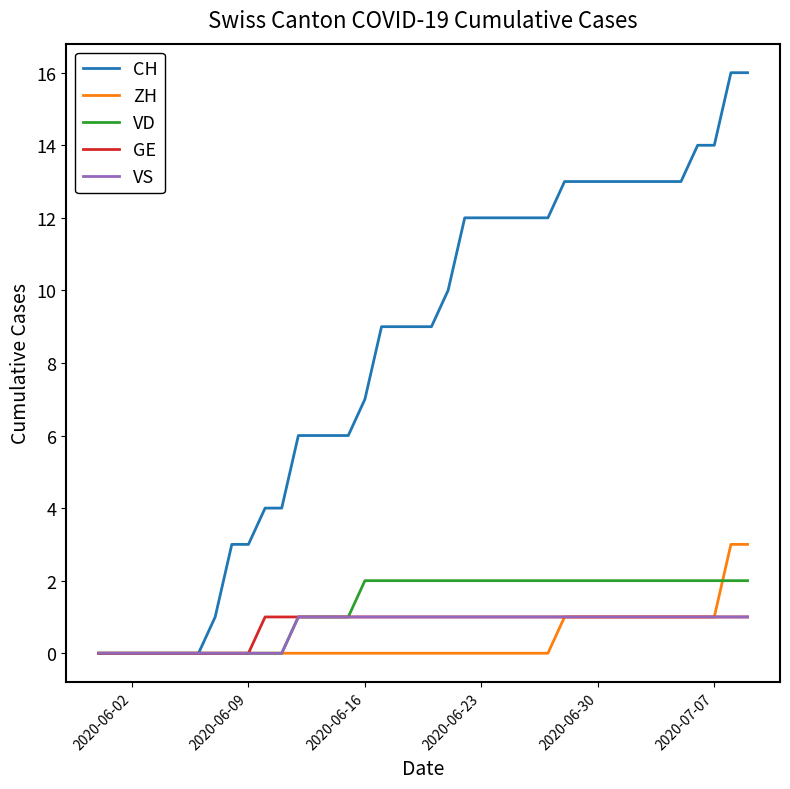

Which series has the largest total across all categories?

CH